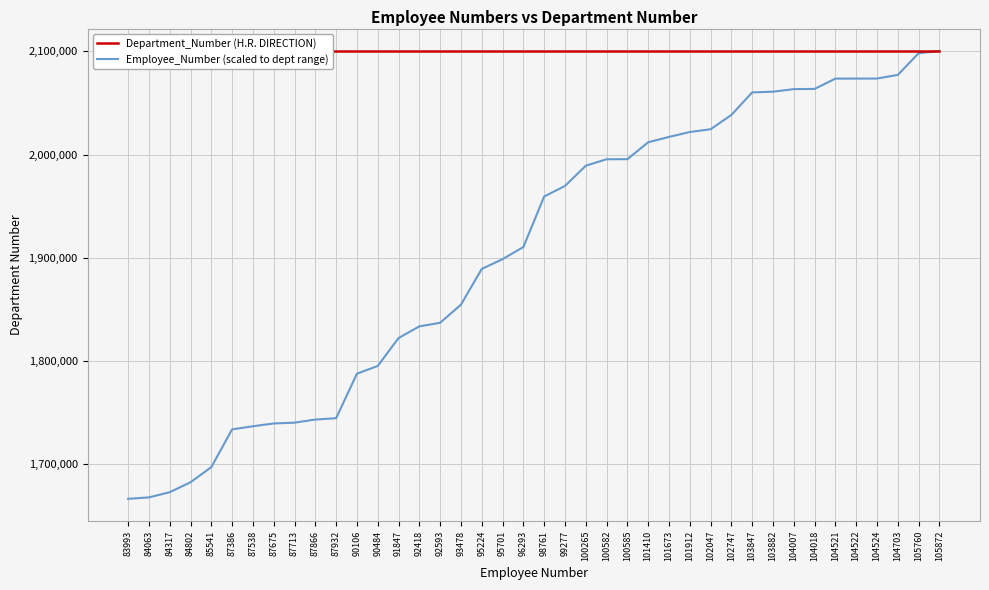

The Employee_Number (scaled to dept range) series shows 3148995.8 at 90484. True or false?

False